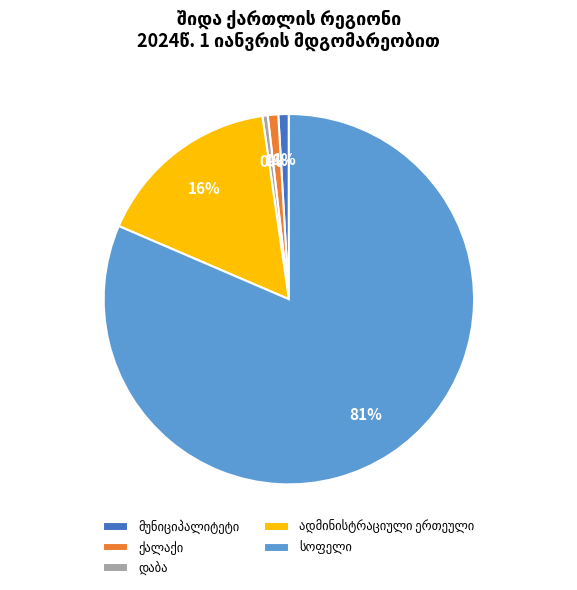

To the nearest percent, what is the average slice percentage?

20%